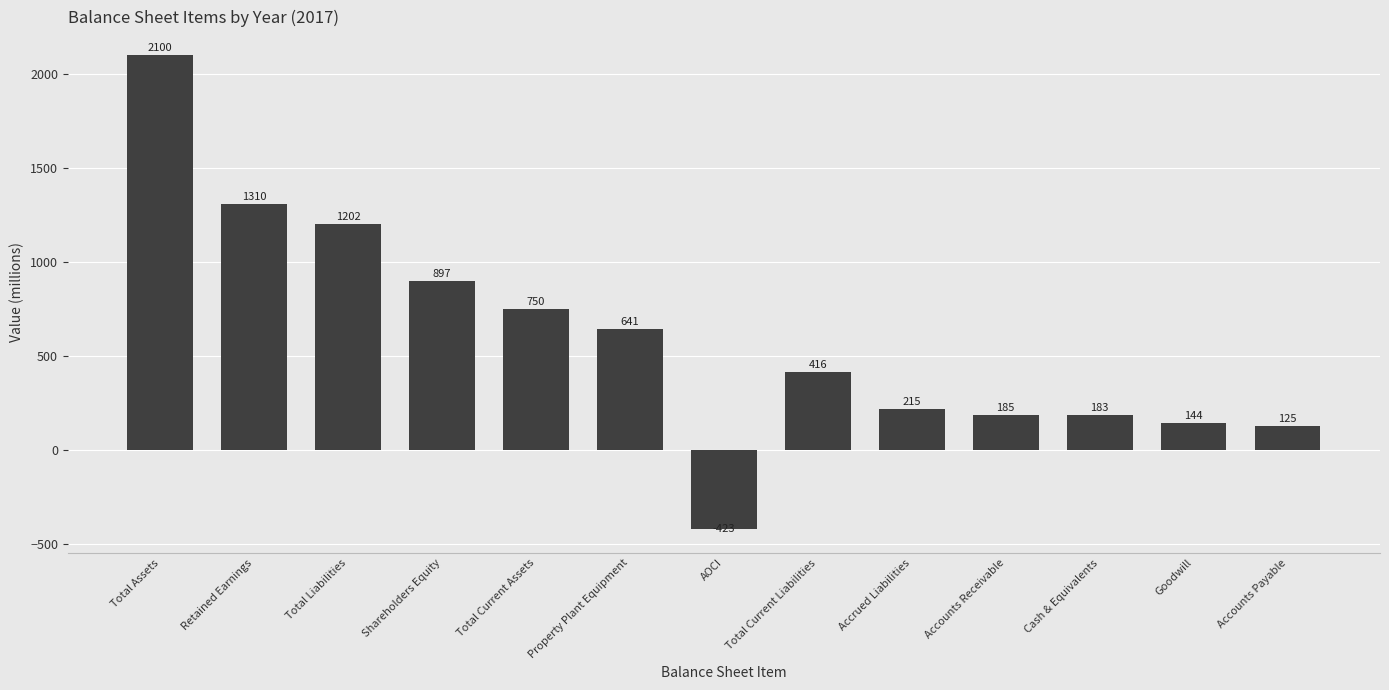

How many positive values are there?

12